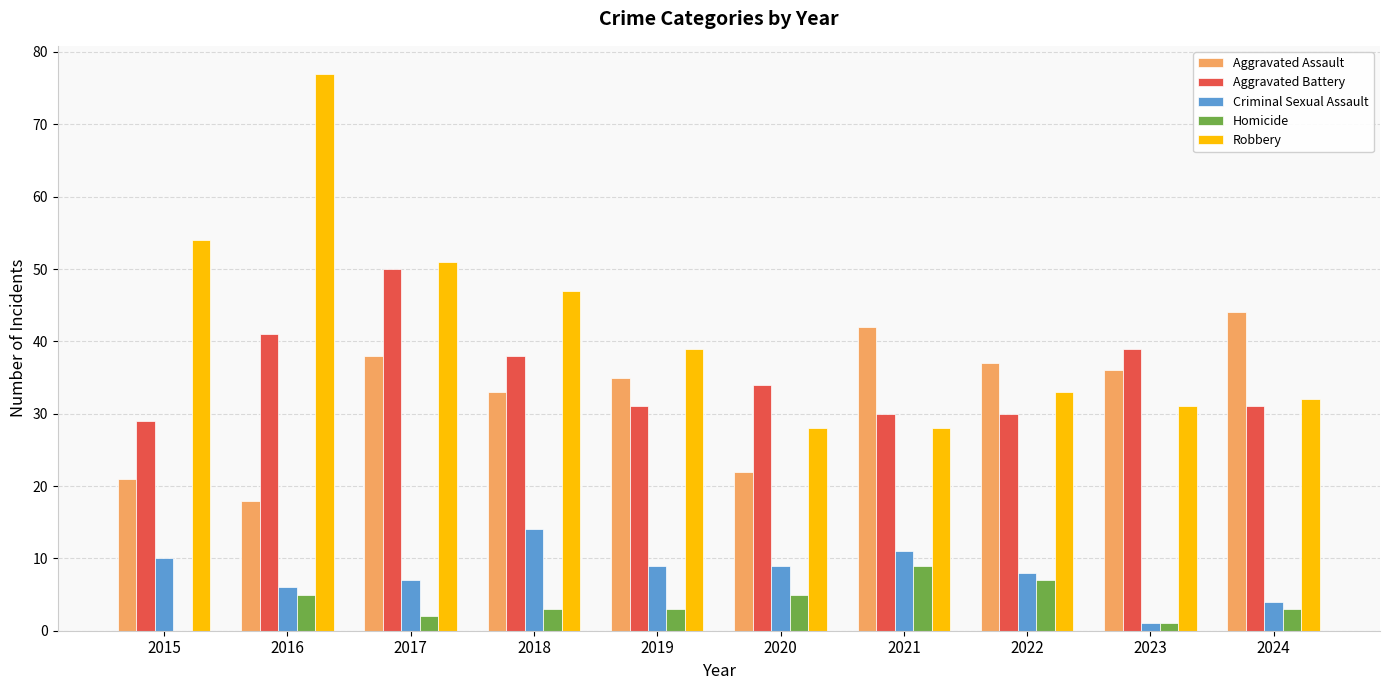

Count the Homicide values in the range 2 to 5.

6